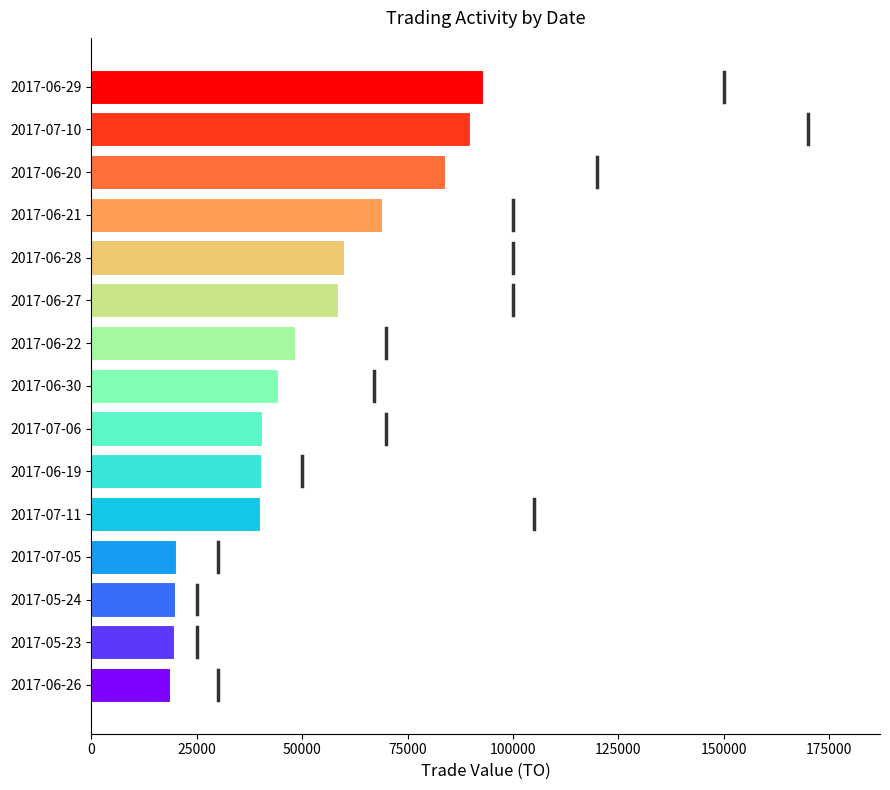

Is it true that the value at 2017-06-26 is 18600?

True